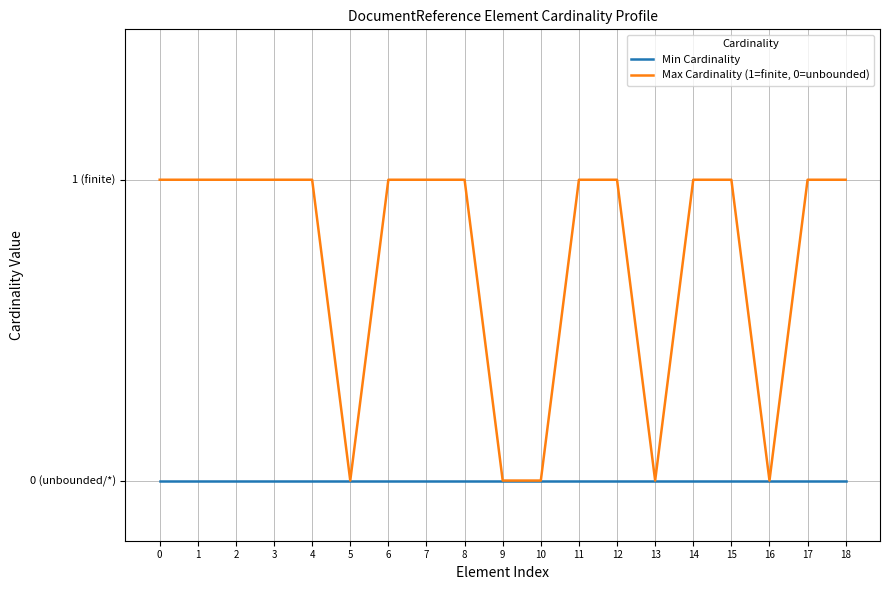

Is this an area chart (filled region under the line)?

No